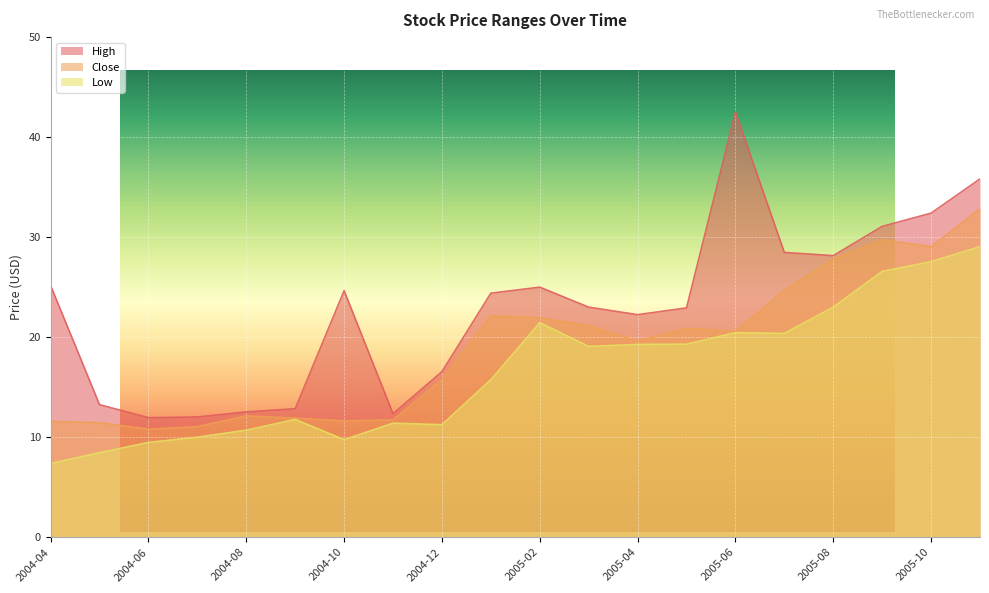

The value of Close at 2005-03 is 32.1. True or false?

False